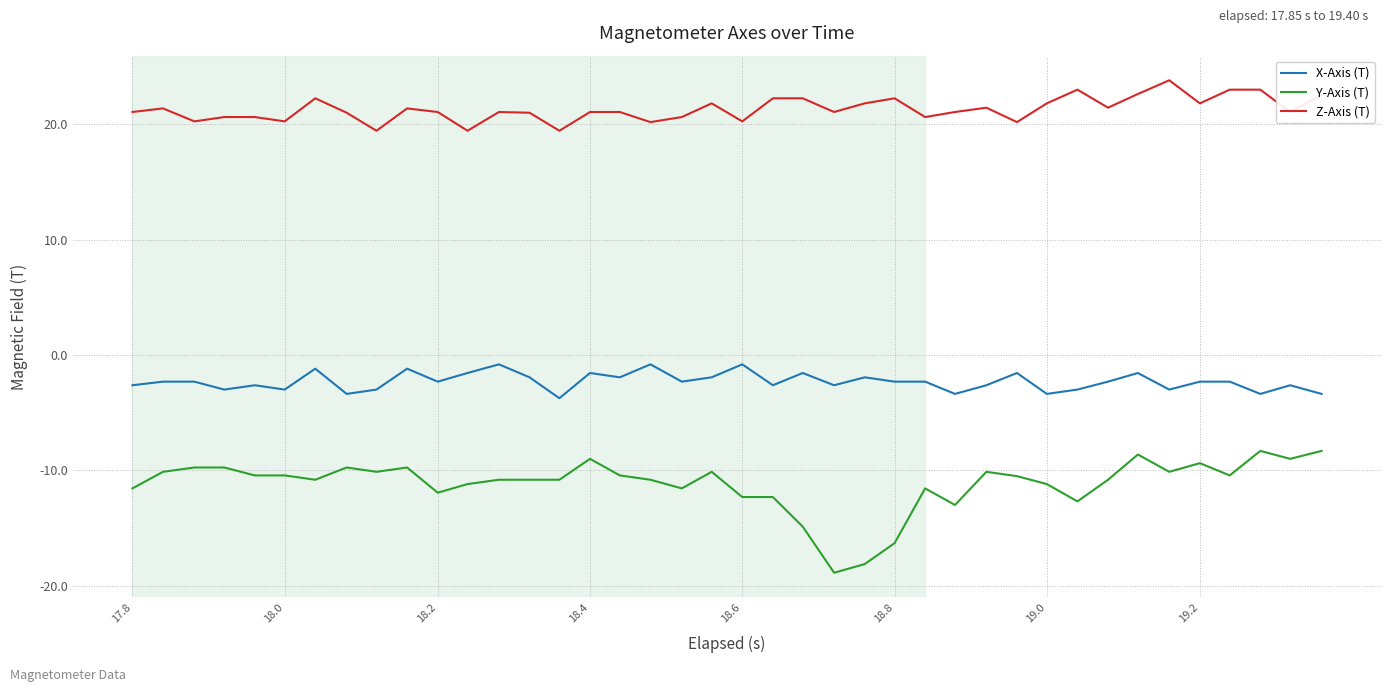

How many series are shown in this chart?

3